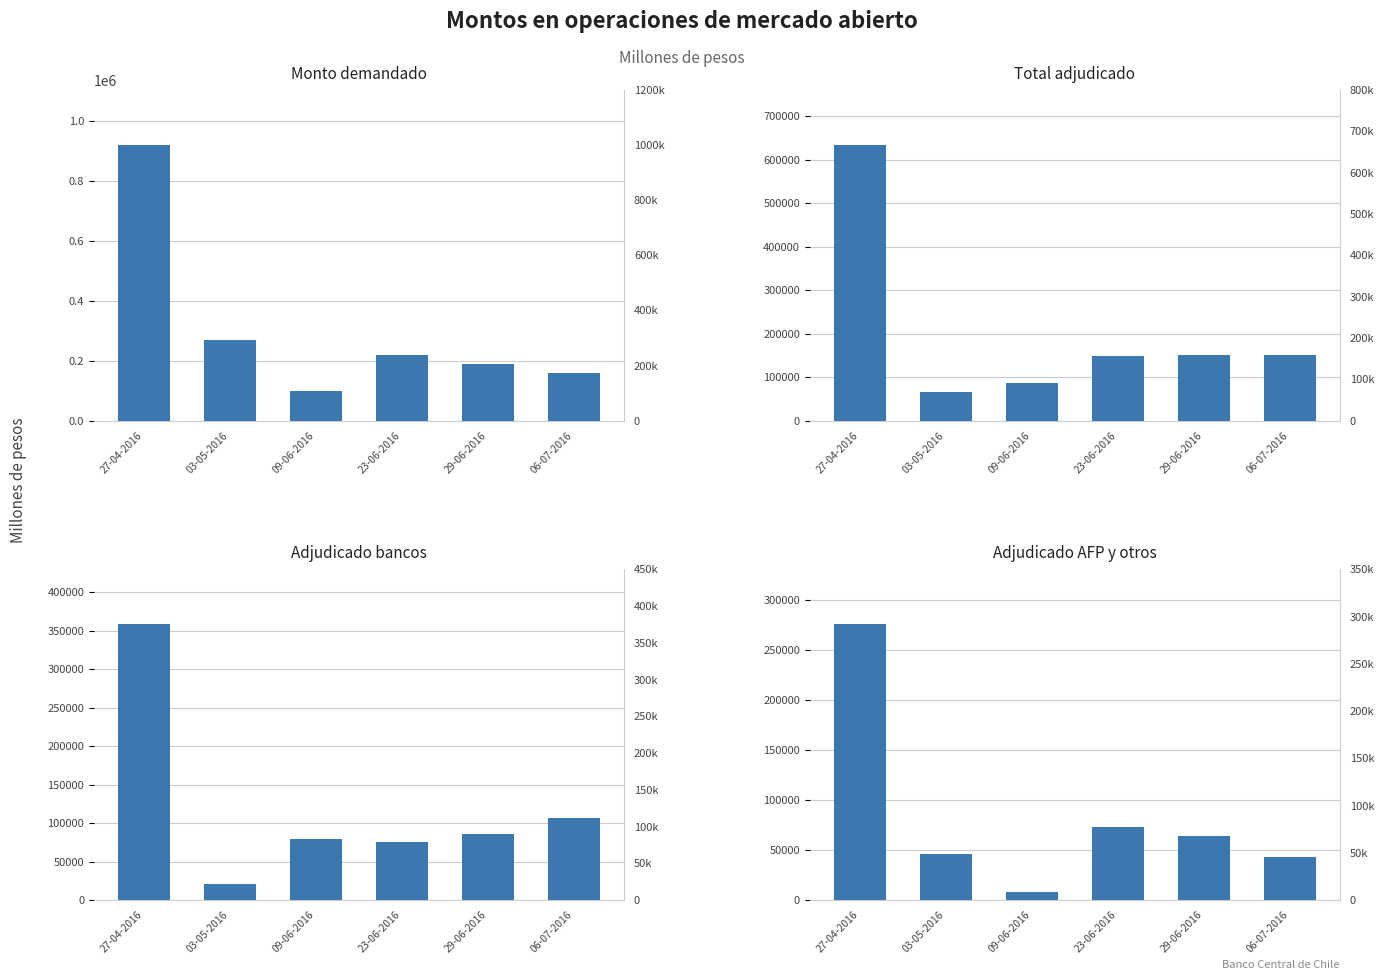

What is the difference between the Monto demandado values at 06-07-2016 and 03-05-2016?

111300